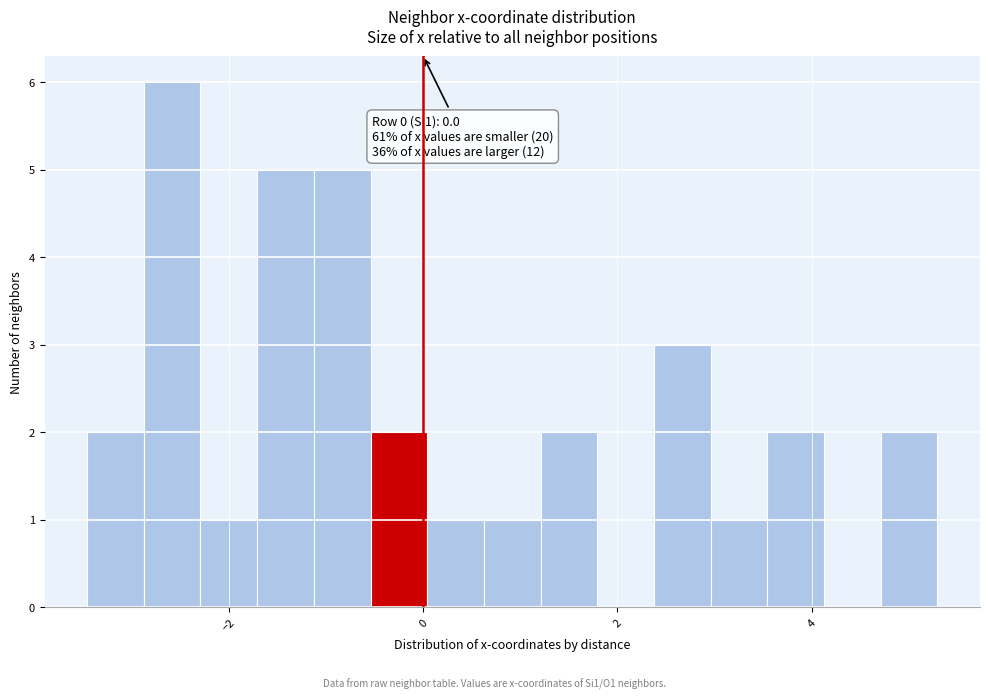

Around what value on the x-axis is the tallest bar? Give the approximate position of its centre, as read against the axis.

-2.6